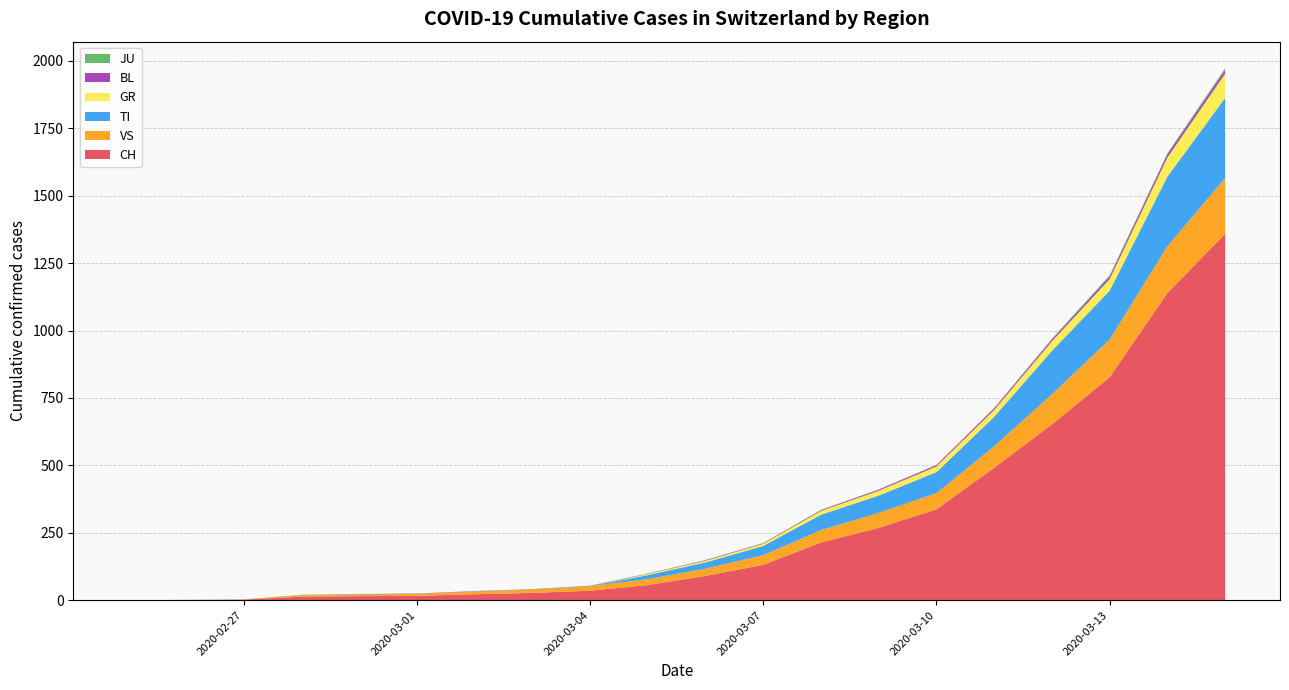

Reading left to right, transcribe all the data shown in this chart.

CH: 0	1	2	13	15	16	22	27	35	56	90	131	214	268	337	491	652	827	1139	1359
TI: 0	0	0	0	0	0	0	0	0	15	23	34	57	64	78	109	161	181	258	297
GR: 0	0	0	0	0	0	0	0	0	4	6	8	14	18	21	26	35	43	71	90
JU: 0	0	1	1	1	1	1	1	1	1	1	1	1	1	1	1	3	4	4	6
VS: 0	0	0	6	6	7	10	12	17	22	27	36	46	56	60	80	112	140	174	207
BL: 0	0	0	0	1	1	1	1	1	1	2	2	3	4	5	6	7	10	12	14